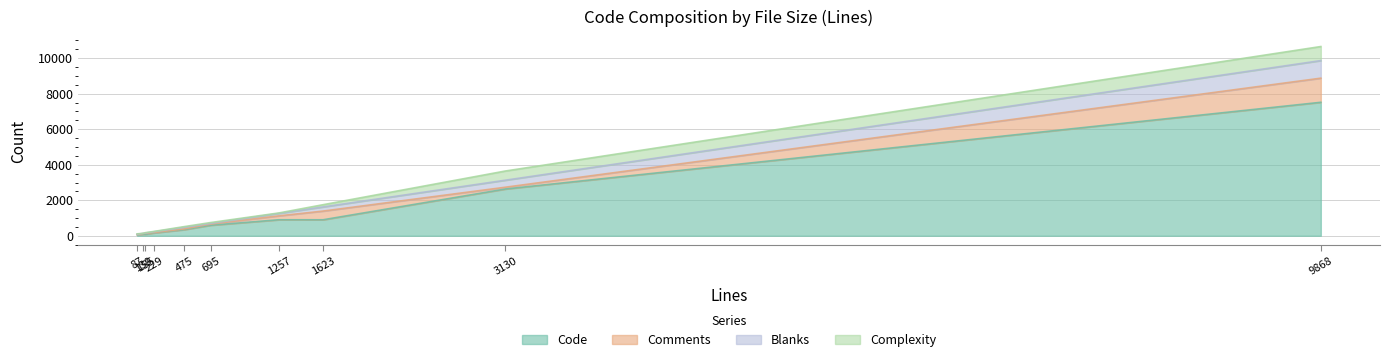

What are all the series names shown in the legend?

Code, Comments, Blanks, Complexity